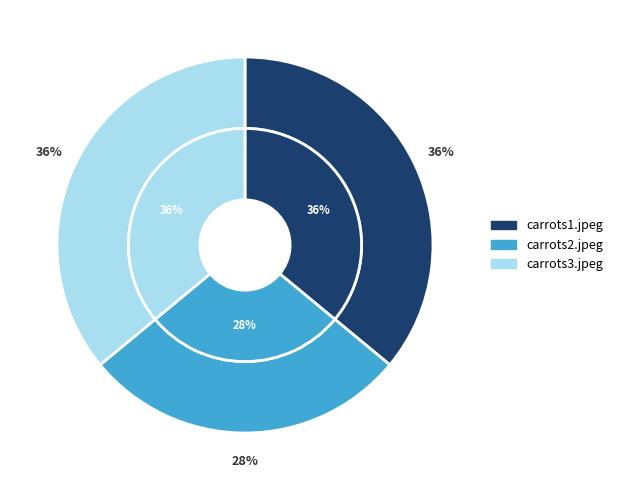

Count the number of slices in the pie.

3